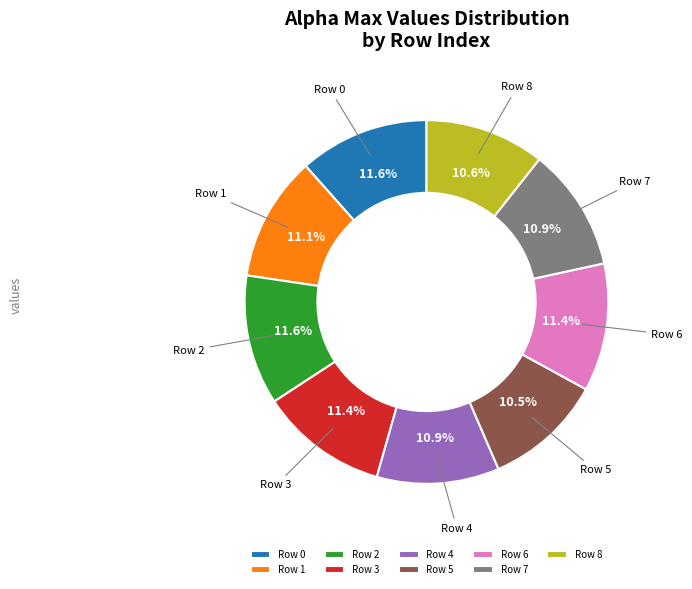

Which has a higher value, Row 4 or Row 2?

Row 2